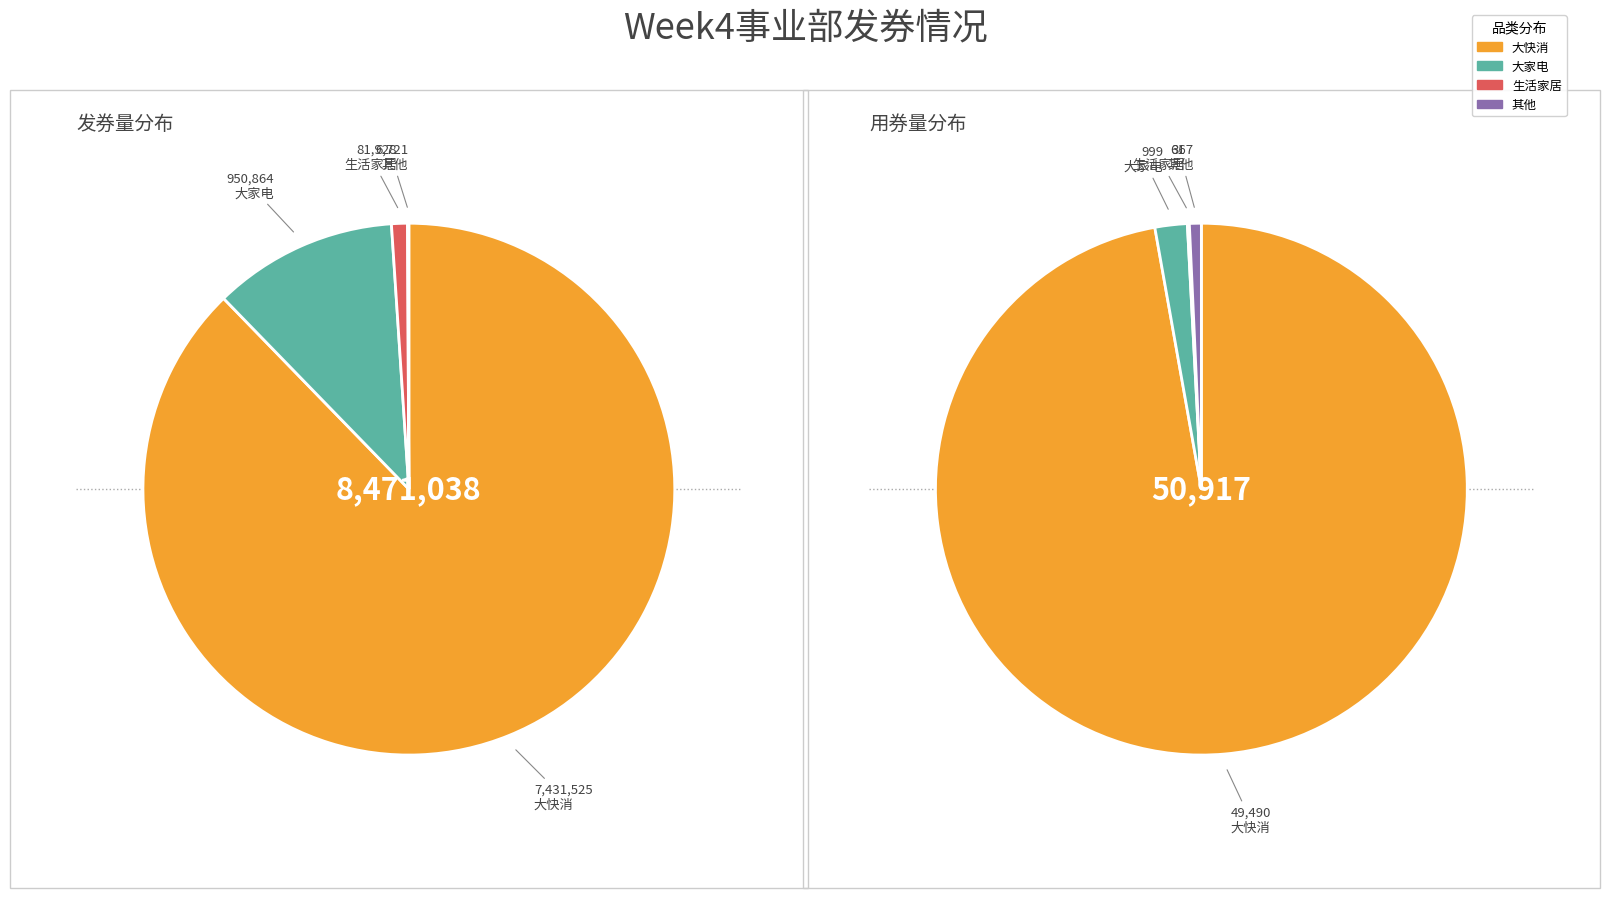

Is the sum of 生活家居 and 其他 greater than half?

No